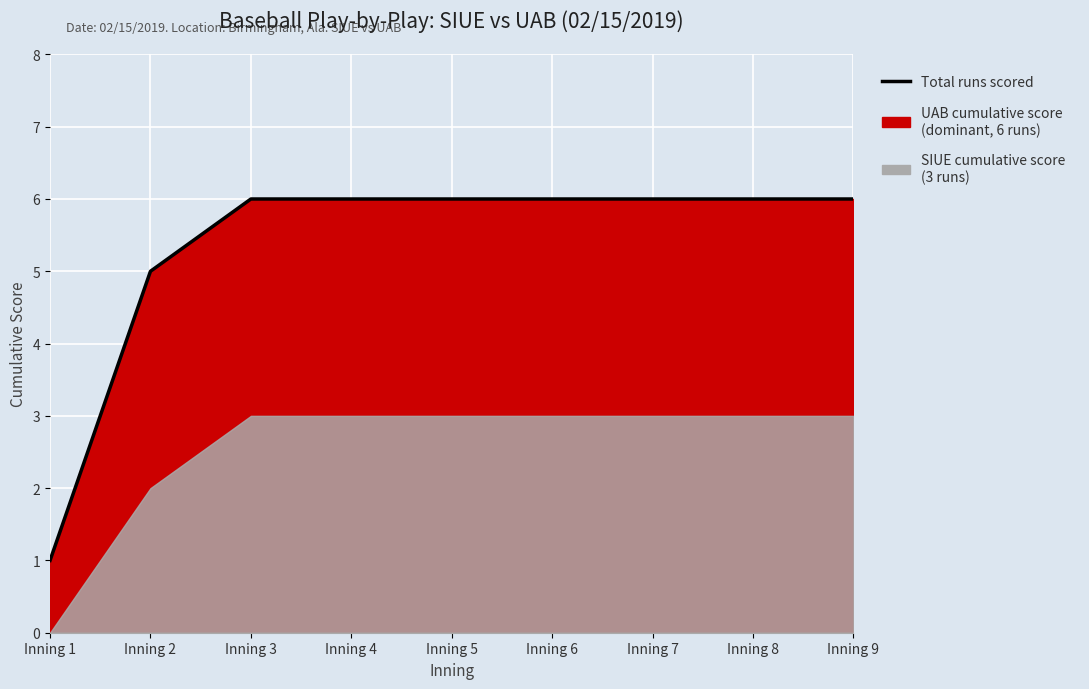

Reading left to right, what are all the values shown in this chart?

Inning 1=1	Inning 2=5	Inning 3=6	Inning 4=6	Inning 5=6	Inning 6=6	Inning 7=6	Inning 8=6	Inning 9=6